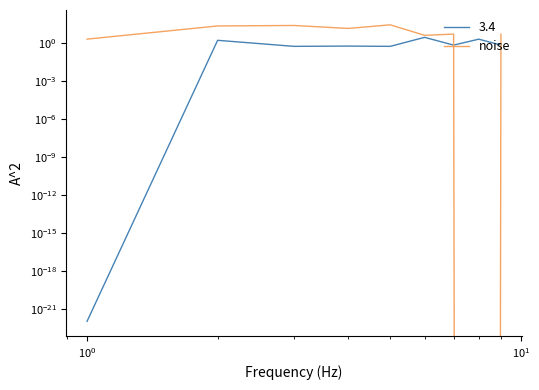

What is the maximum value shown in the chart?

27